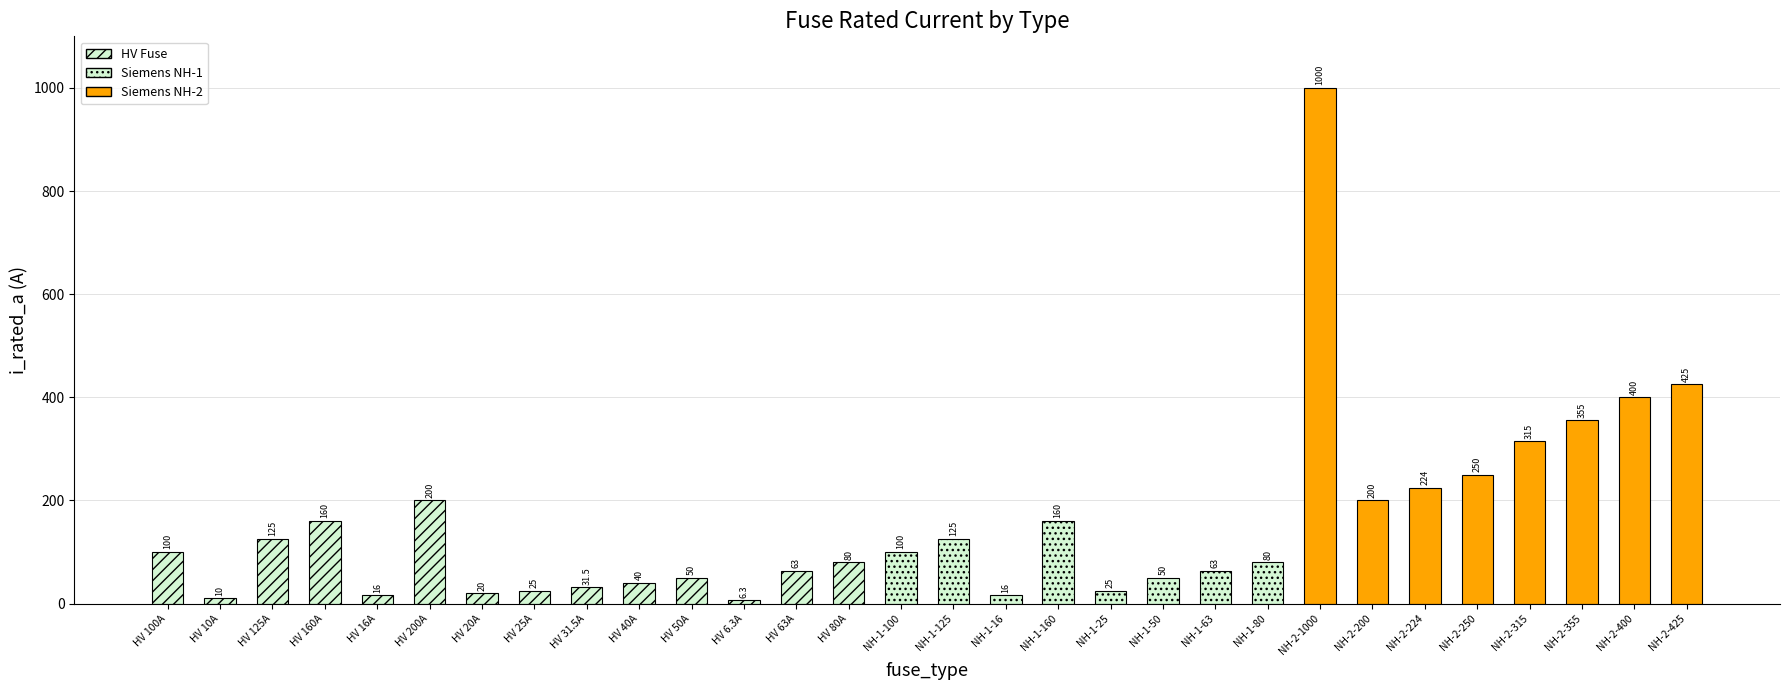

Is it true that the value at NH-2-1000 is 1000.0?

True